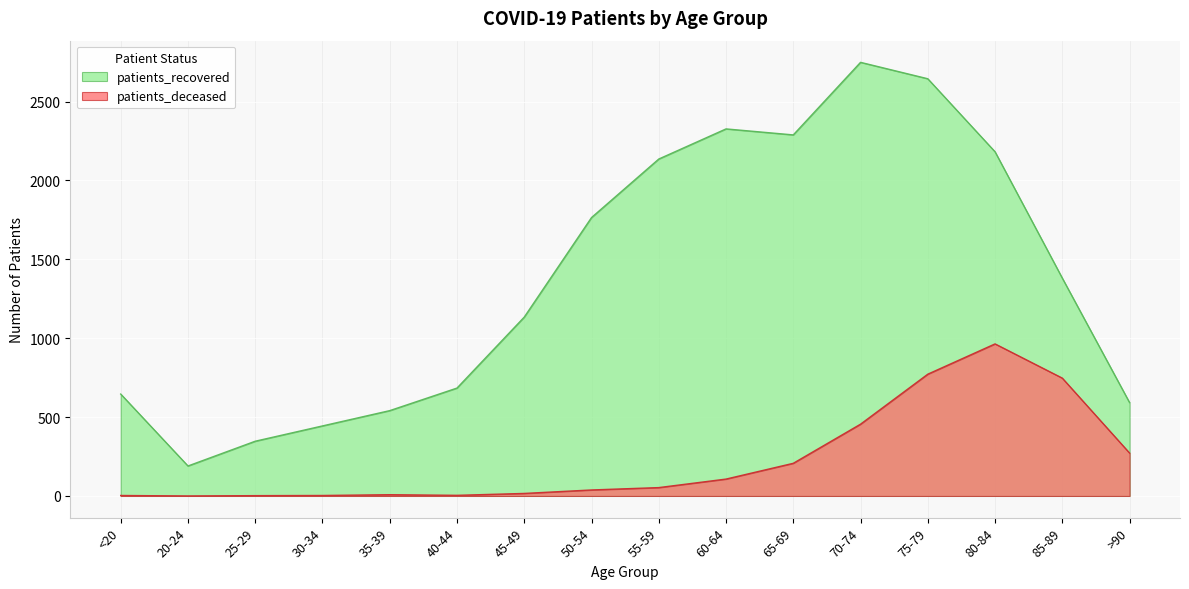

What is the difference between the highest and lowest values at 55-59?

2083